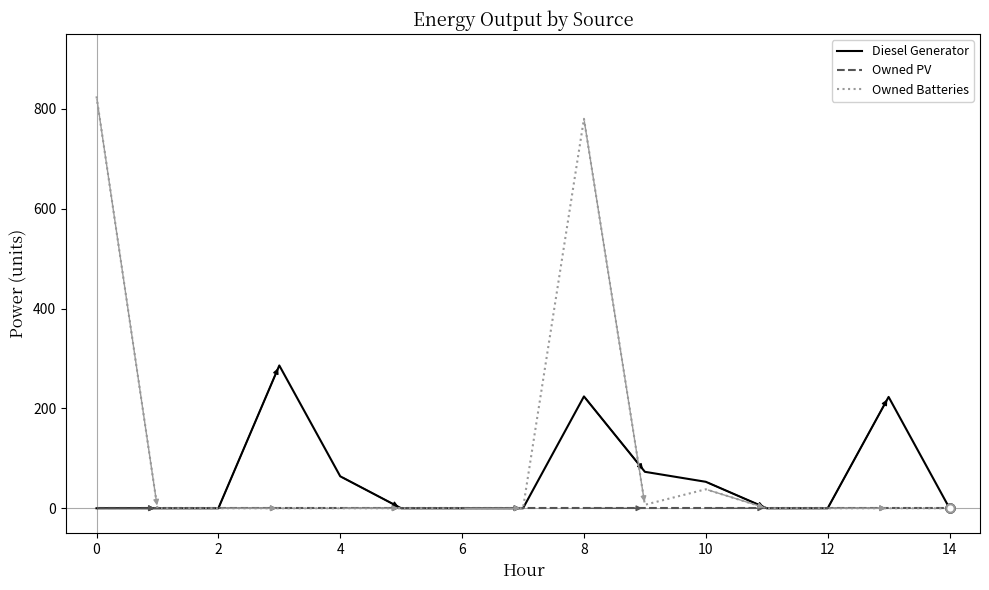

List the series in order of their peak value, highest first.

Owned Batteries, Diesel Generator, Owned PV